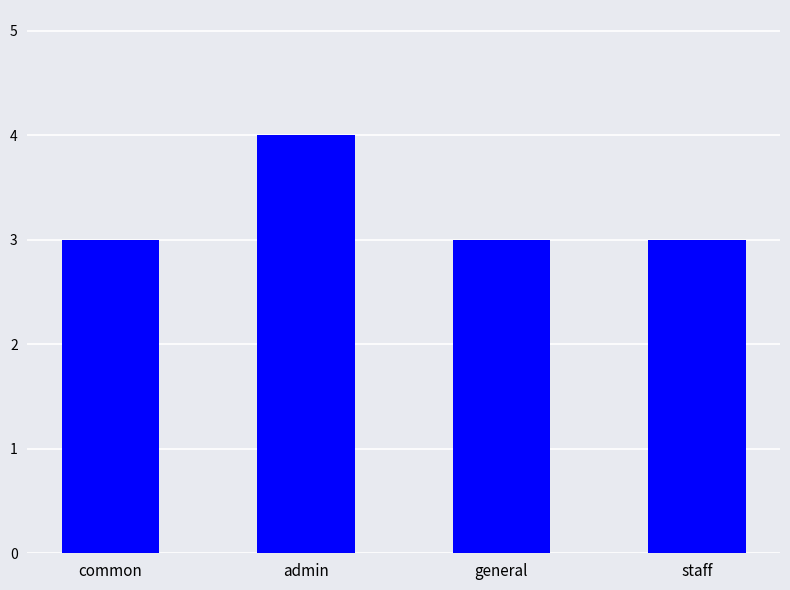

Which category has the highest value across all series?

admin